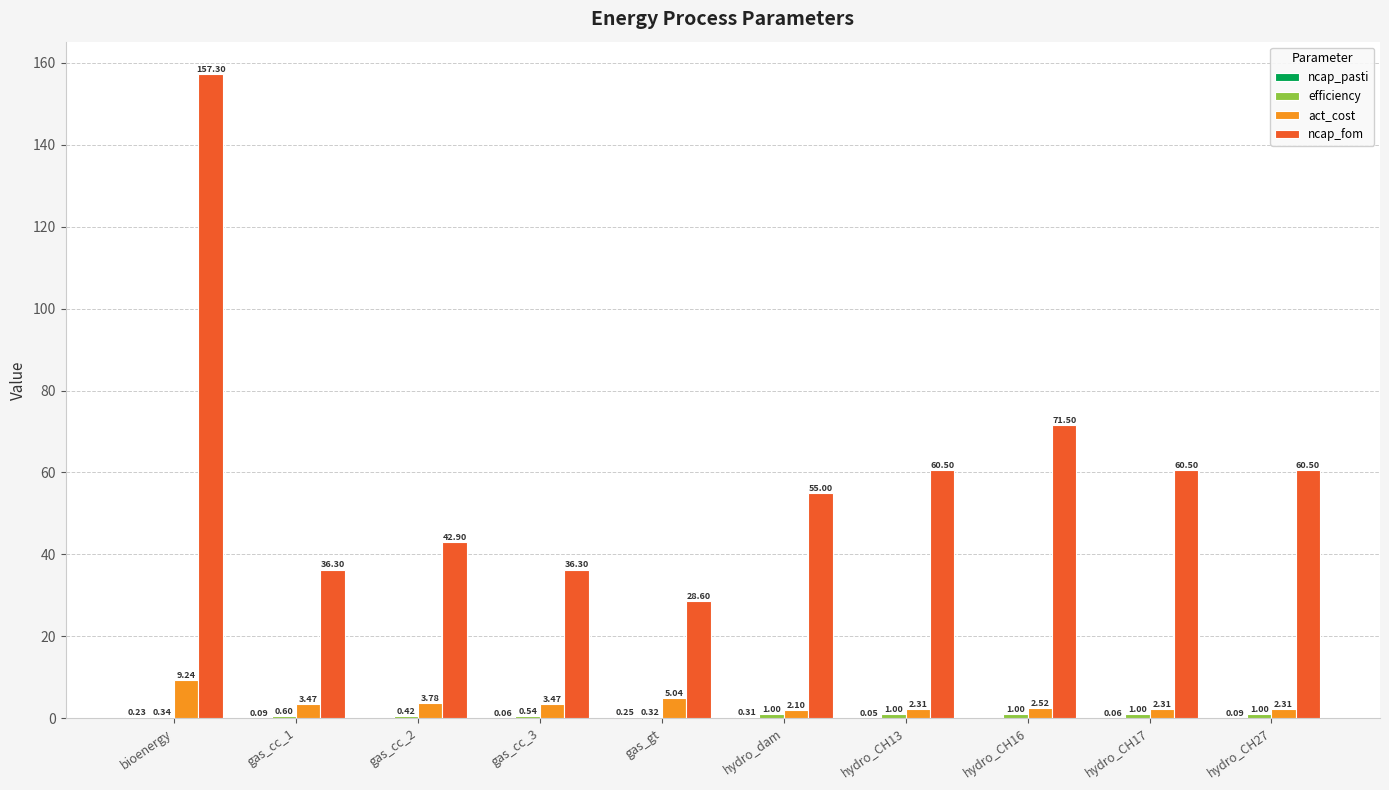

What is the total value across all series at gas_cc_3?

40.4